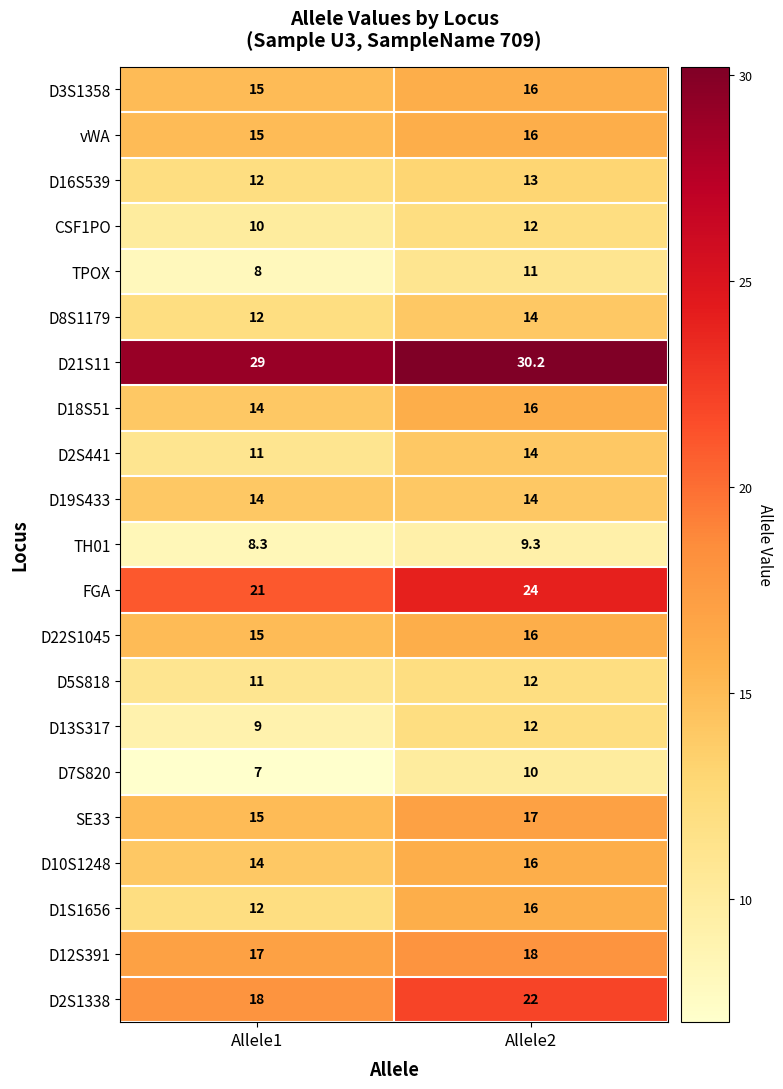

Which label corresponds to the smallest value in the chart?

Allele1